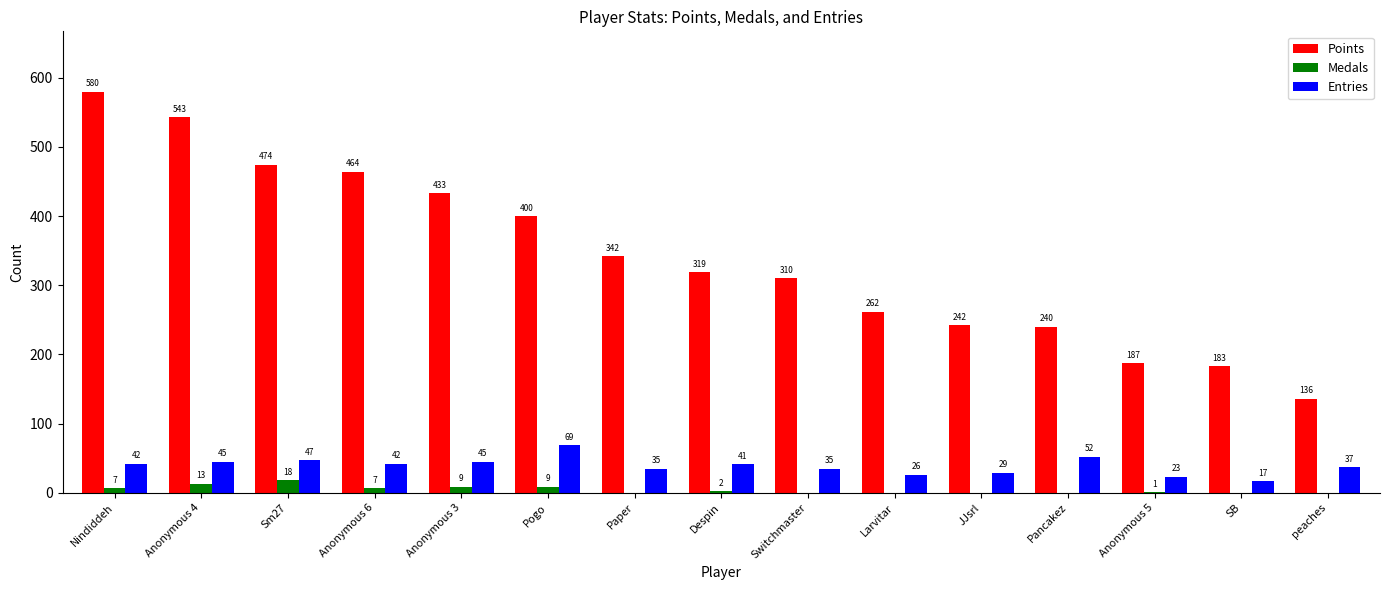

At which category is the sum across all series the highest?

Nindiddeh